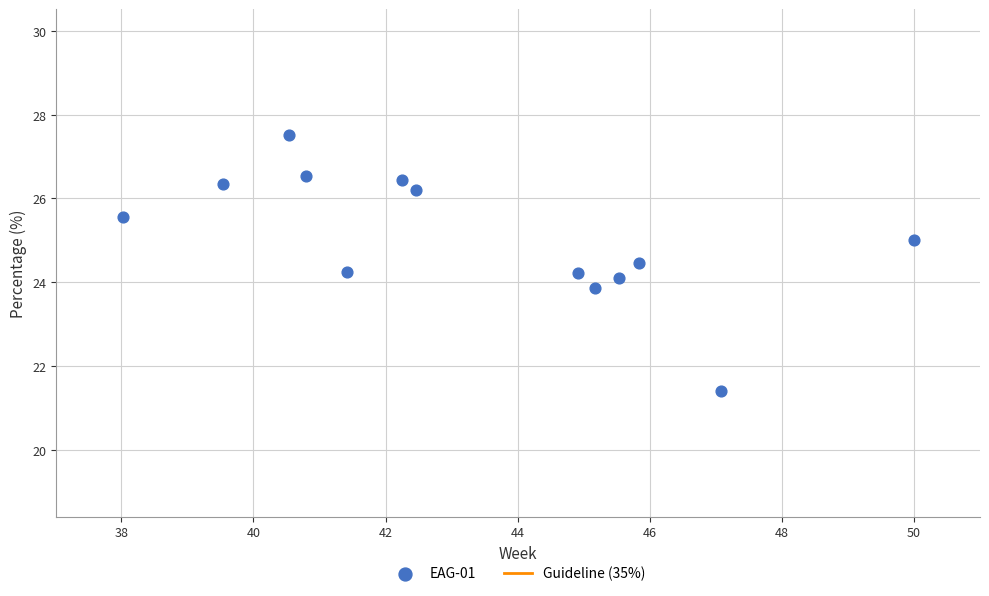

What is the range of Y values (max minus min)?

6.1